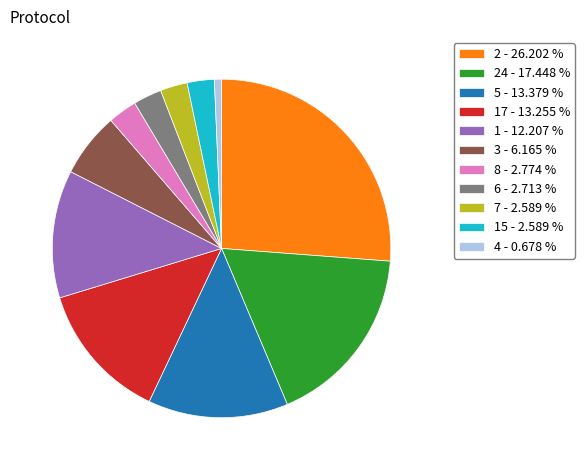

Is there a majority slice in this chart?

No